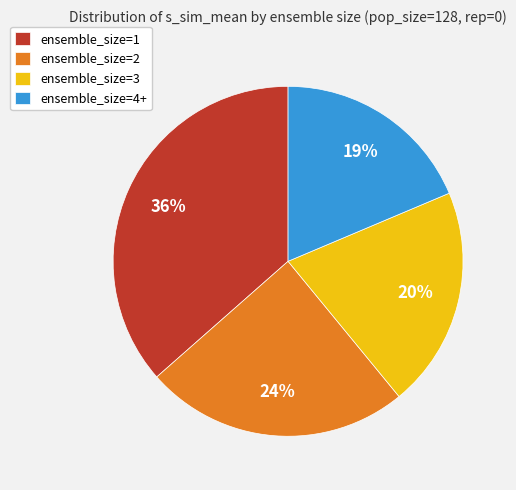

What is the largest slice in the pie chart?

ensemble_size=1